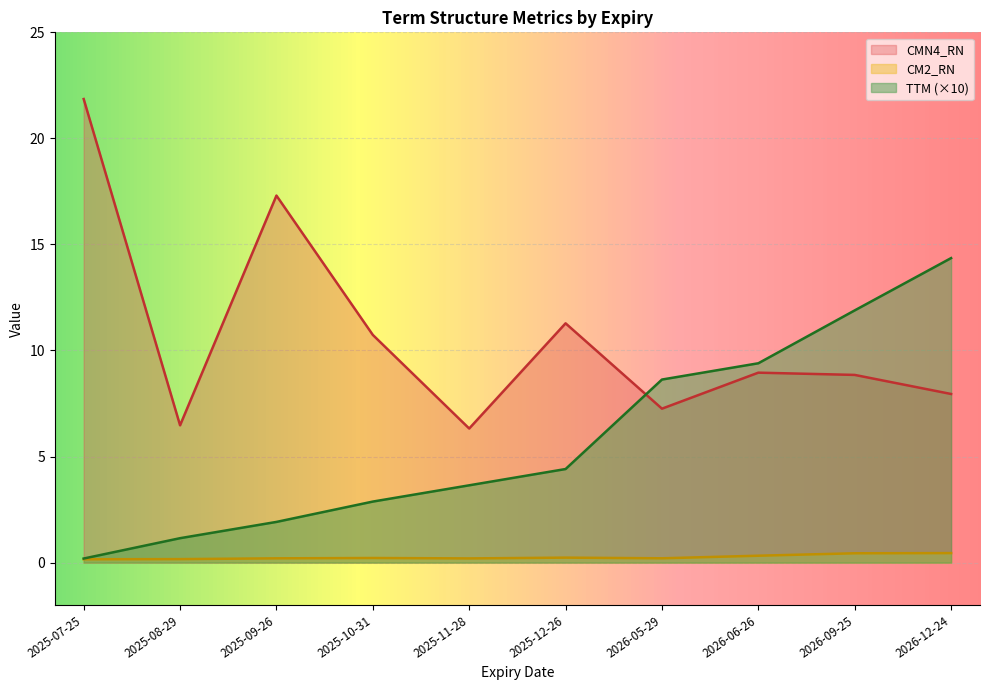

Rank the series by their maximum value, from highest to lowest.

CMN4_RN, TTM (×10), CM2_RN